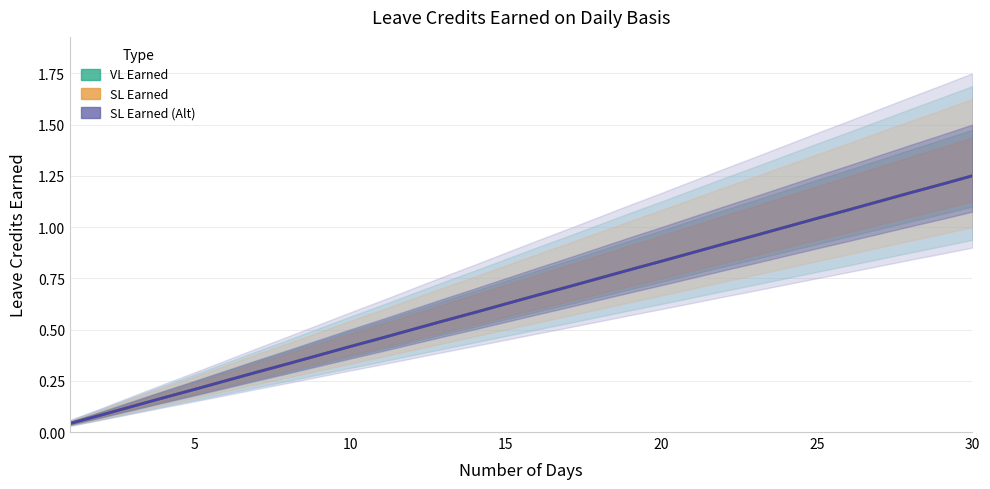

At how many categories does at least one series exceed 0?

30